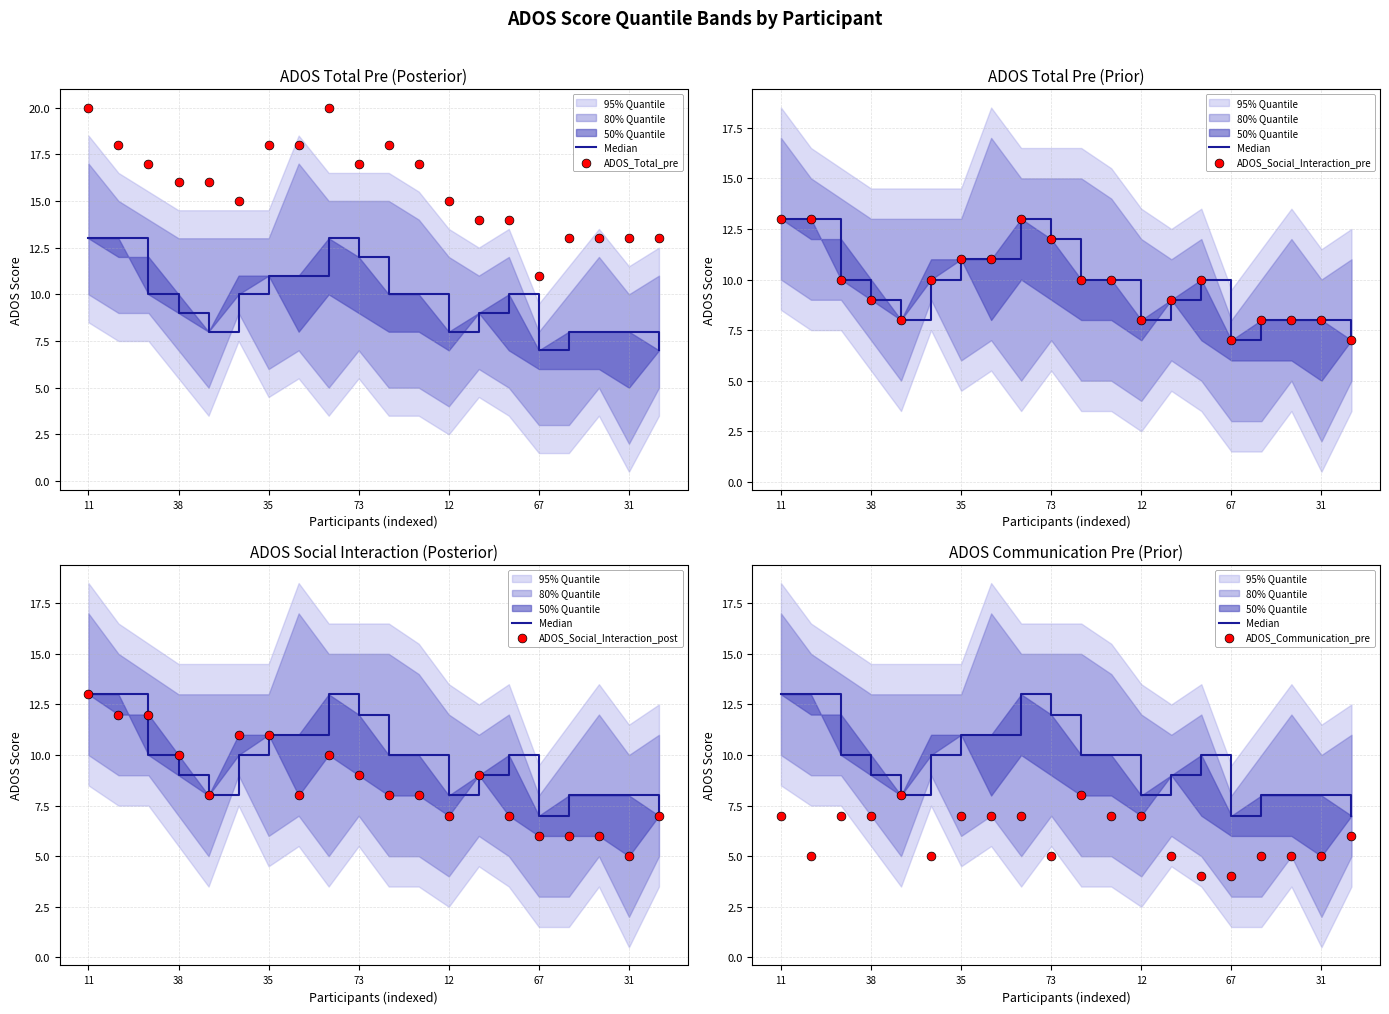

Which series reaches the minimum Y coordinate?

ADOS_Communication_pre